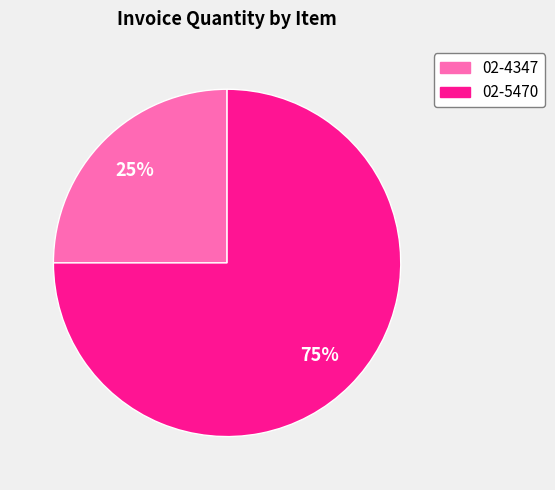

Is the sum of 02-5470 and 02-4347 greater than half?

Yes